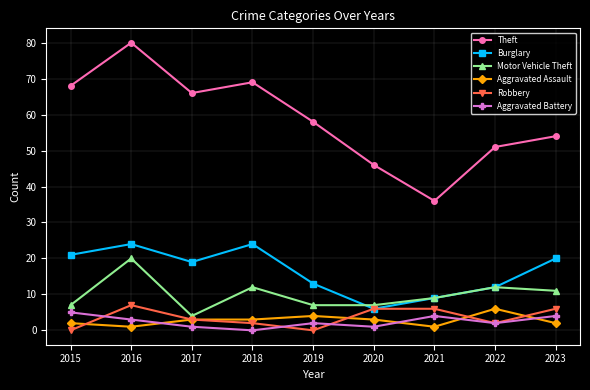

Reading right to left, list all the values displayed in this chart.

Theft: 54	51	36	46	58	69	66	80	68
Burglary: 20	12	9	6	13	24	19	24	21
Motor Vehicle Theft: 11	12	9	7	7	12	4	20	7
Aggravated Assault: 2	6	1	3	4	3	3	1	2
Robbery: 6	2	6	6	0	2	3	7	0
Aggravated Battery: 4	2	4	1	2	0	1	3	5